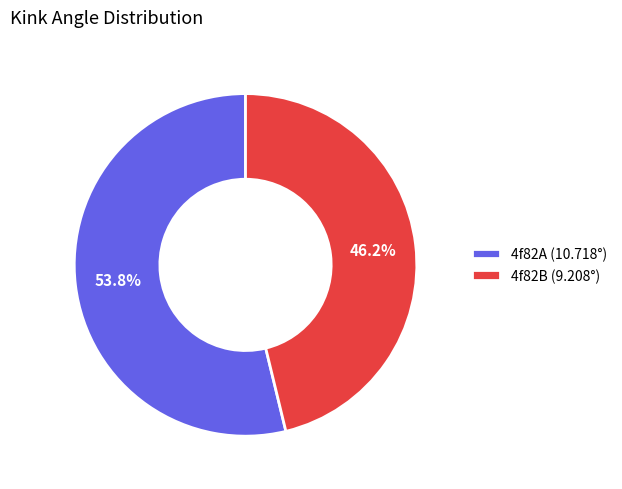

Which slice is the largest?

4f82A